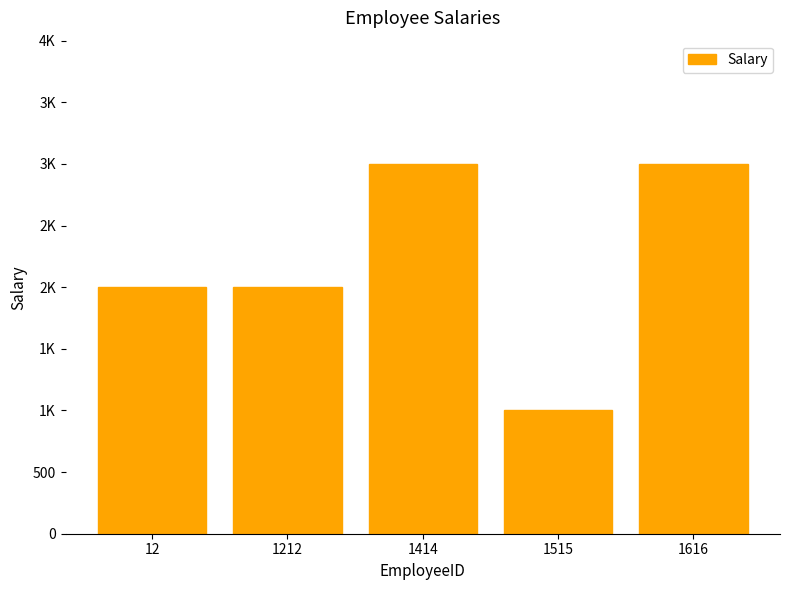

What is the approximate value at 1515?

1000